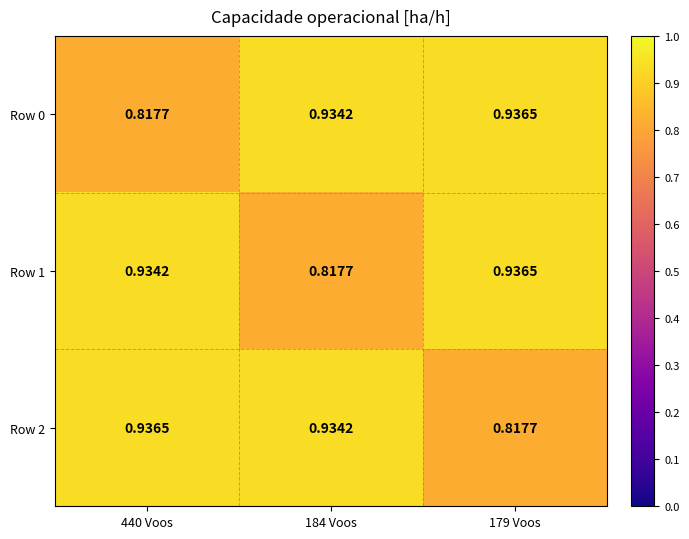

Is the value of Row 2 at 440 Voos greater than the value of Row 0 at 440 Voos?

Yes